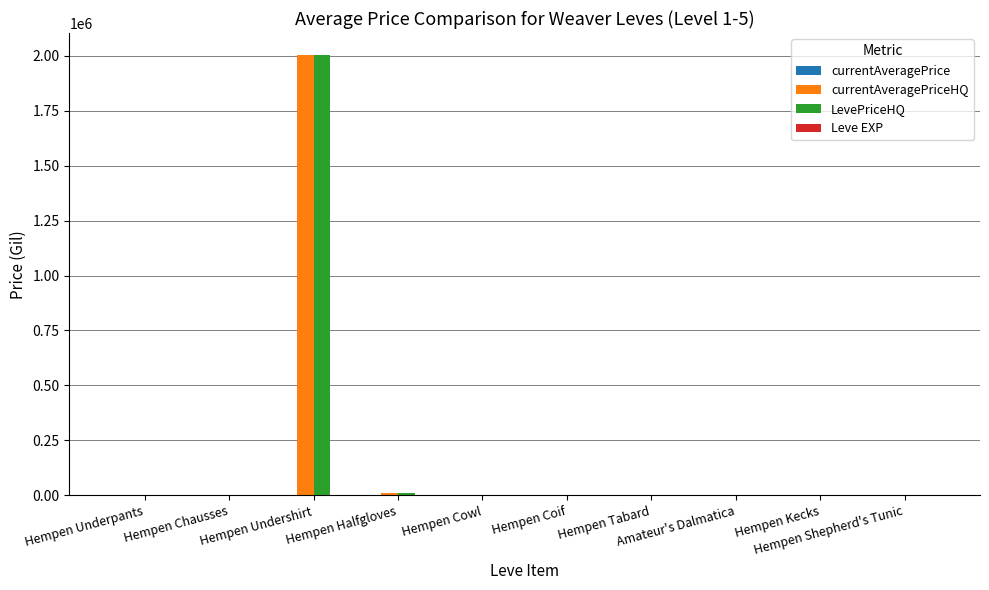

How many groups of bars are there?

10